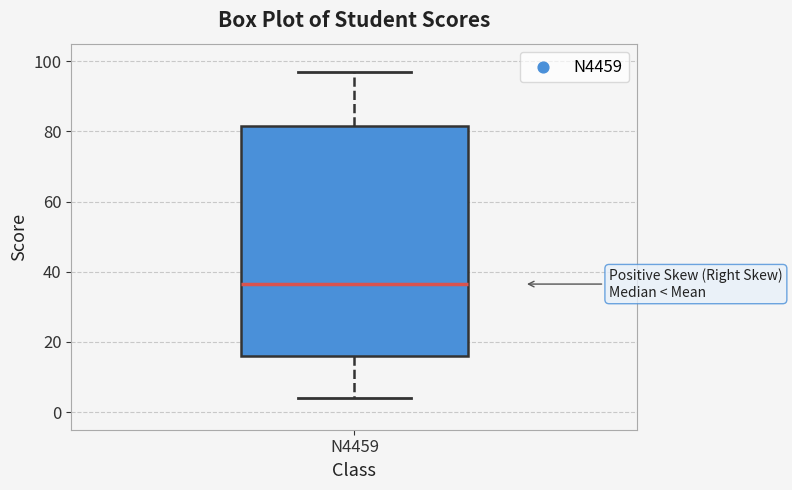

Read this box plot against the y-axis: the position of the median line, the range covered by the box, and the ends of both whiskers. The values are not printed on the chart, so give them approximately, as read against the axis.

median 36, box 16 to 82, whiskers 4 to 98